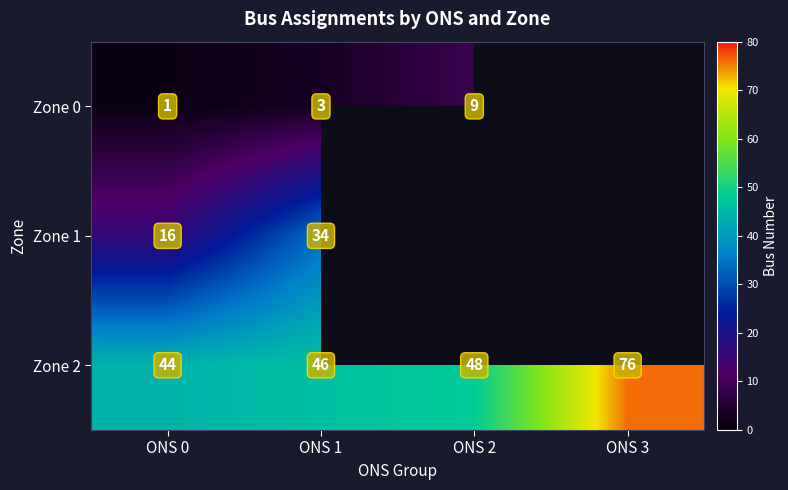

True or false: Zone 2 has a value of 59.9 at ONS 0.

False